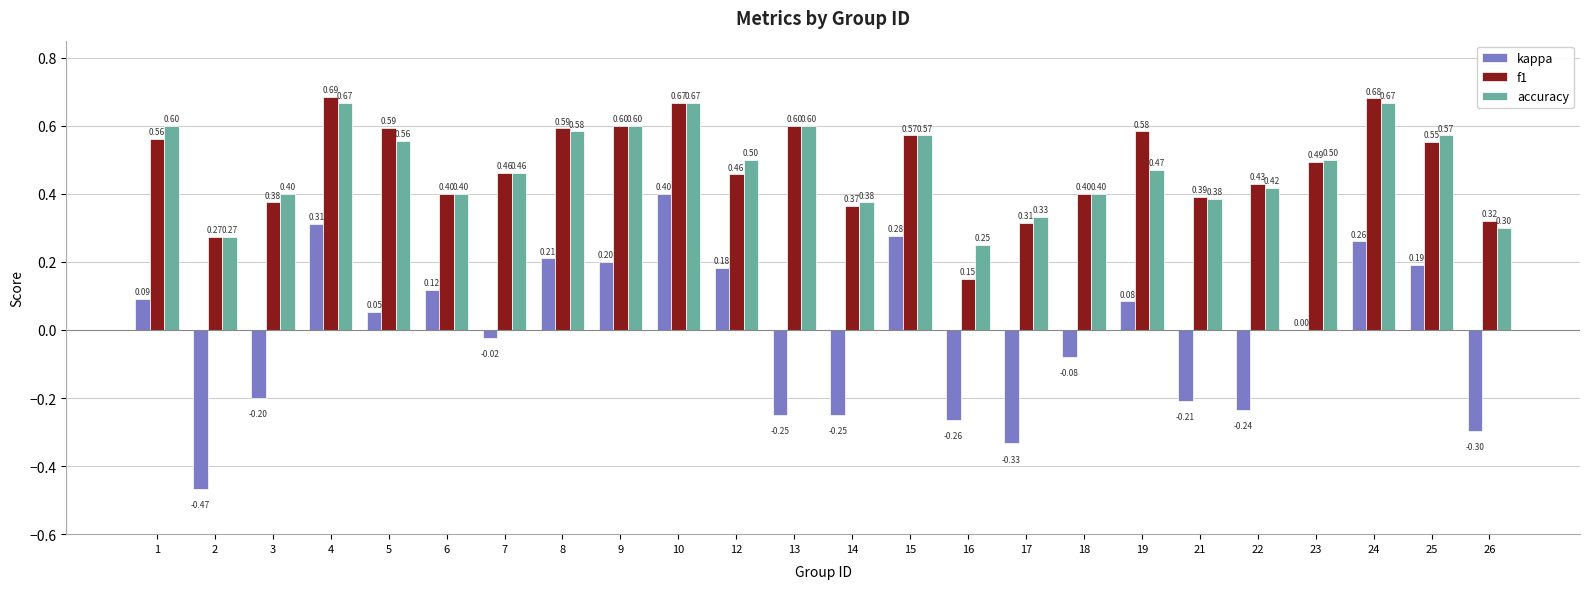

Between 2 and 7, which series saw the biggest shift?

kappa